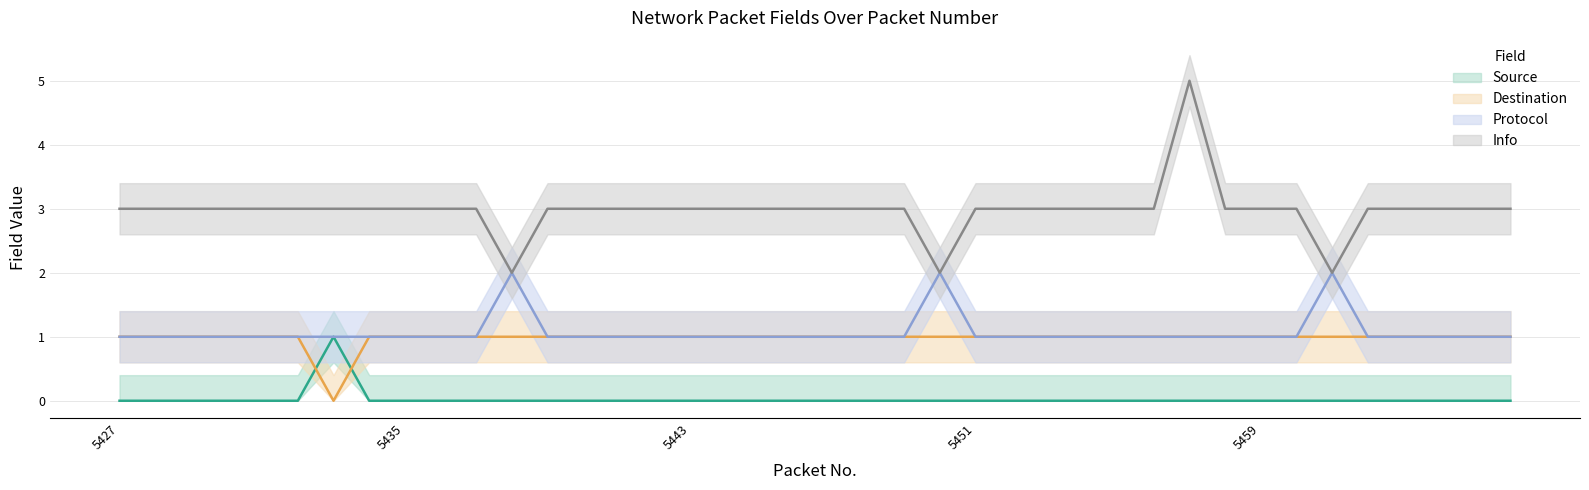

What is the value of the Info point at the 40th from the left?

3